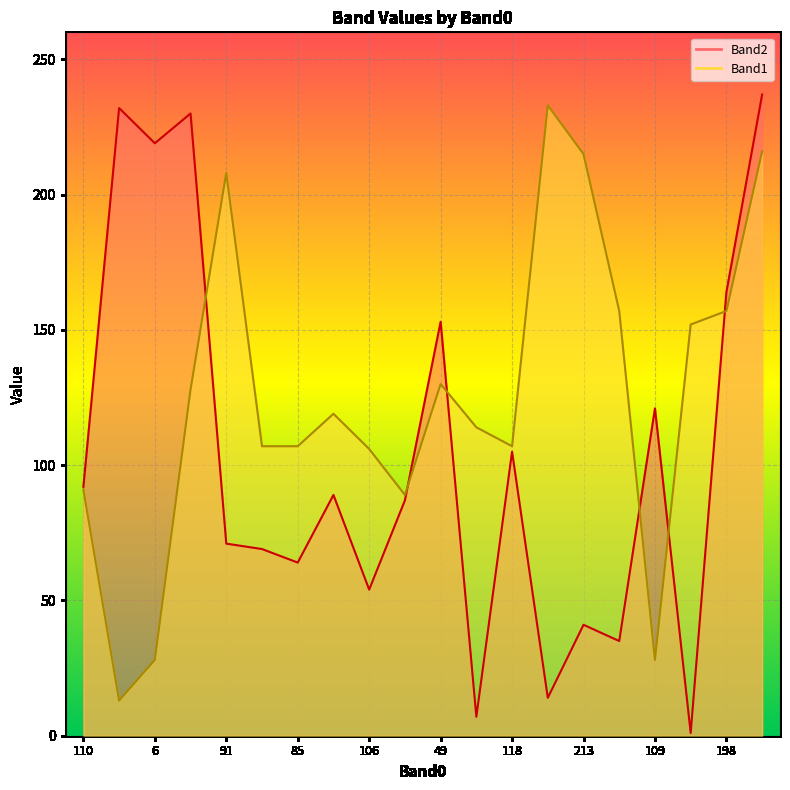

True or false: Band1 has a value of 36 at 197.

False